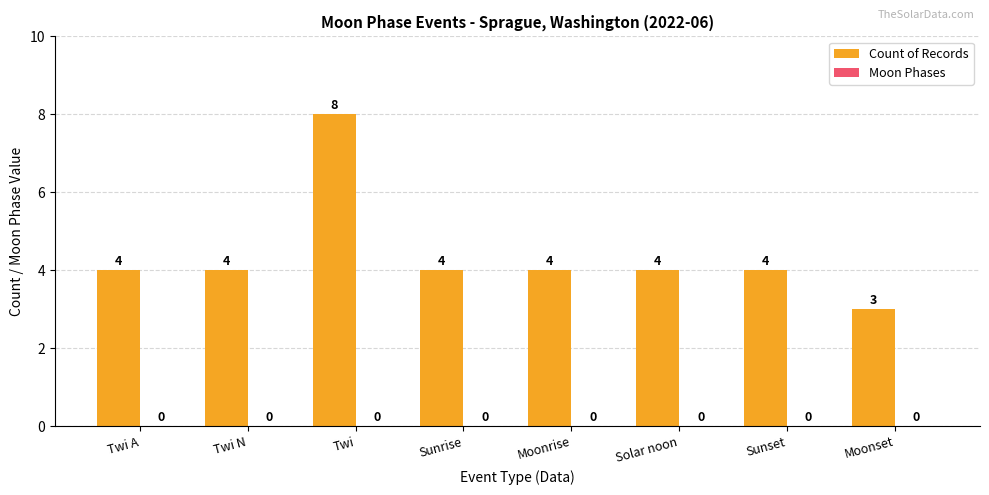

Approximately how many times larger is the value at Sunrise compared to Solar noon?

1.0